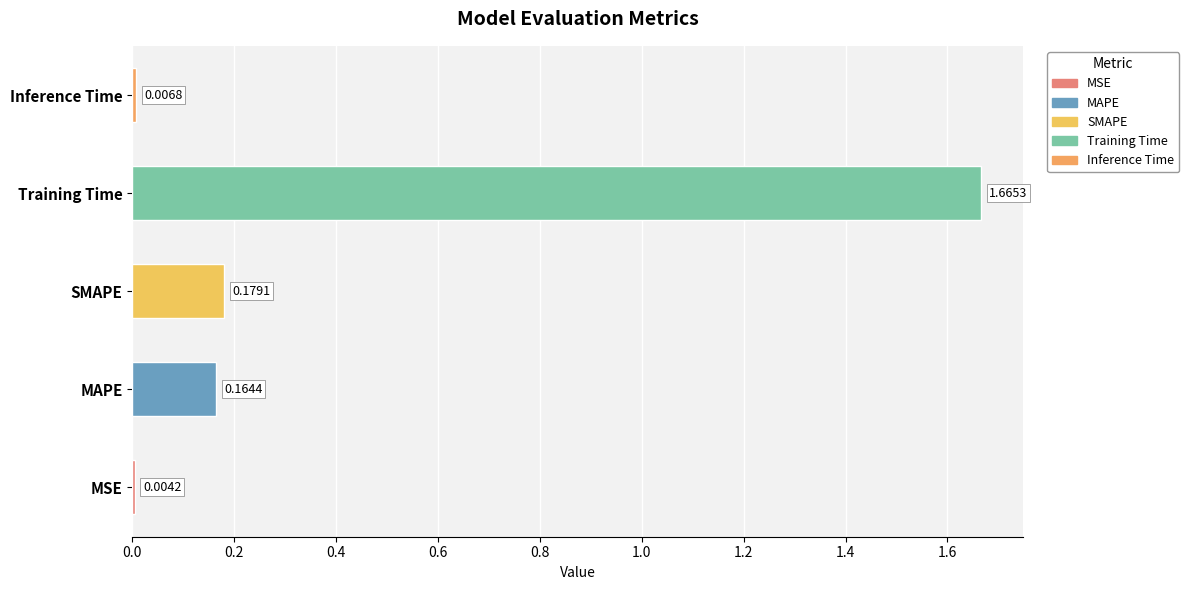

Are the bars horizontal?

Yes